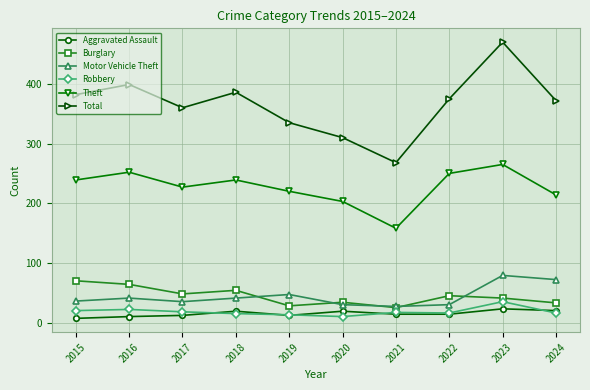

What is the difference between the Burglary values at 2016 and 2017?

16